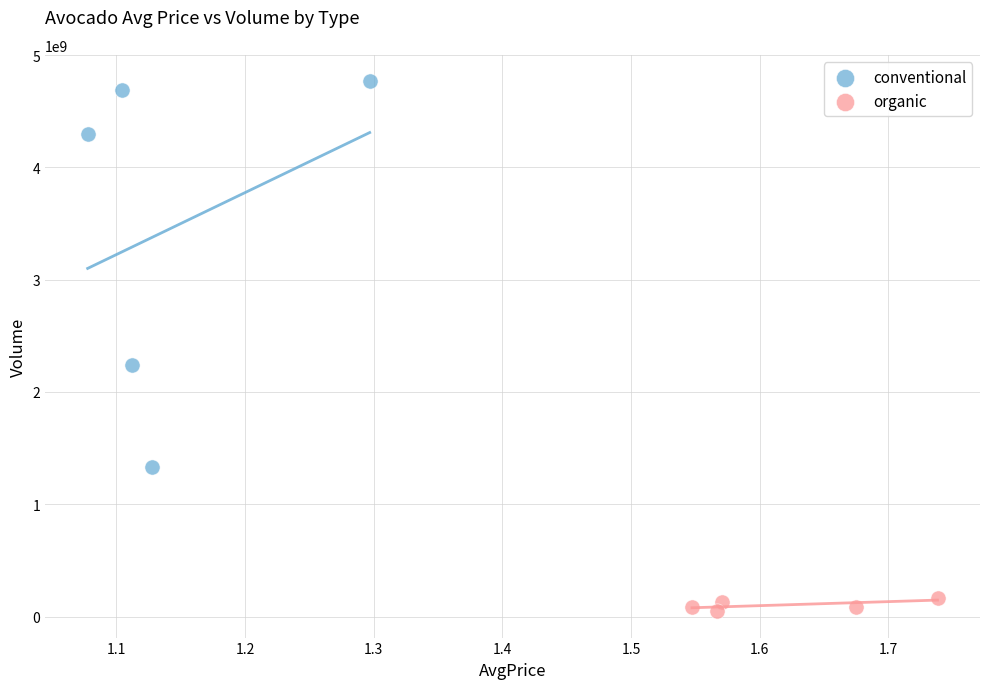

Which series has the widest spread of Y values?

conventional